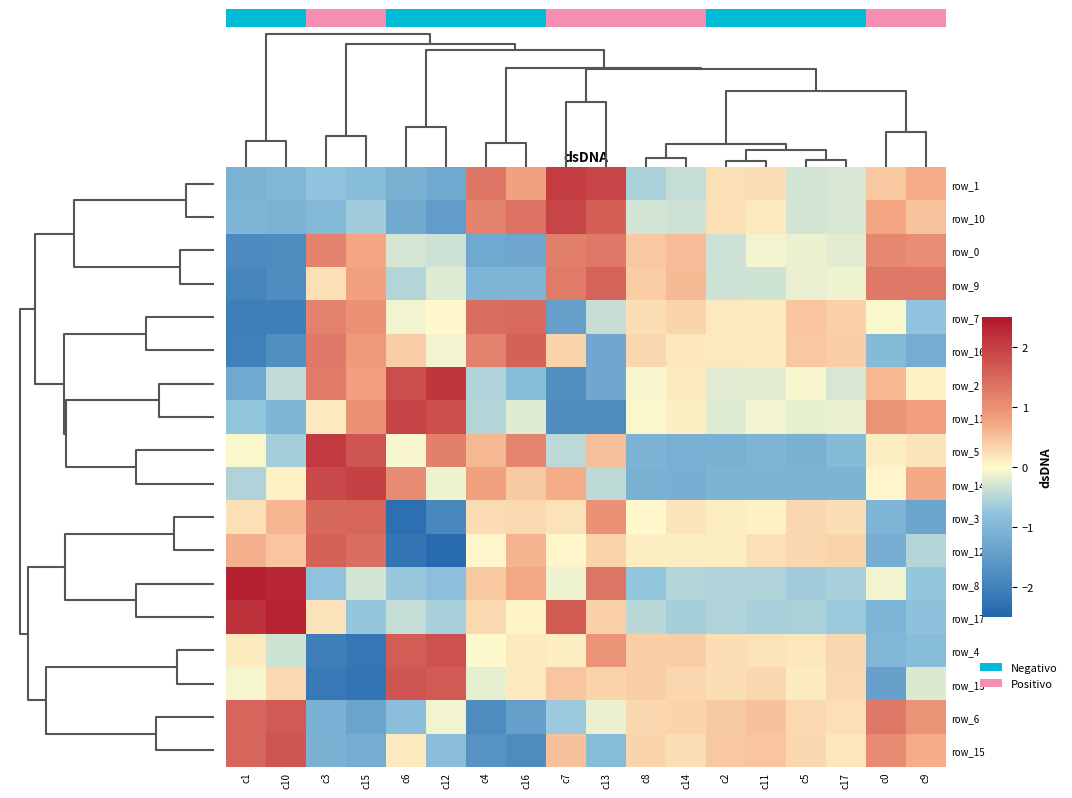

At how many categories does at least one series exceed 2?

5